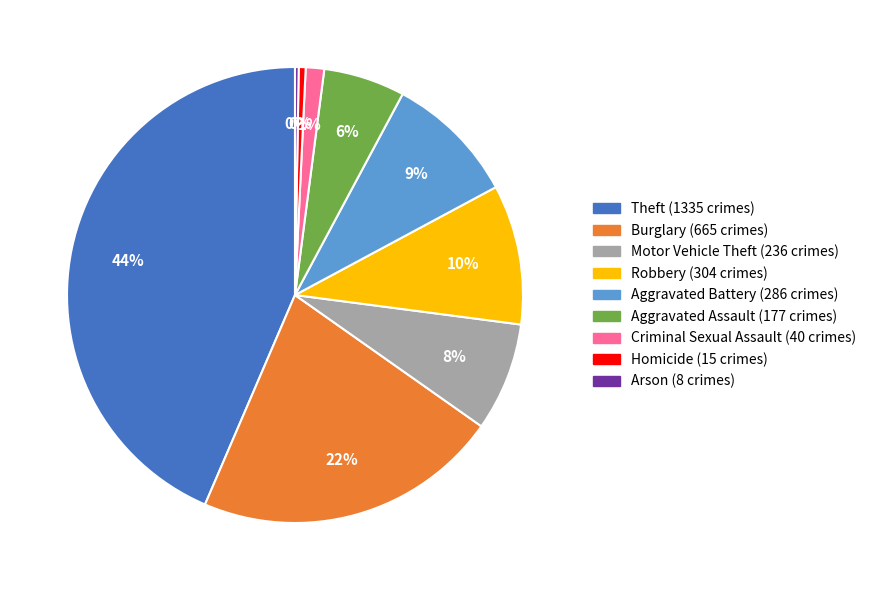

Does any single category account for the majority?

No